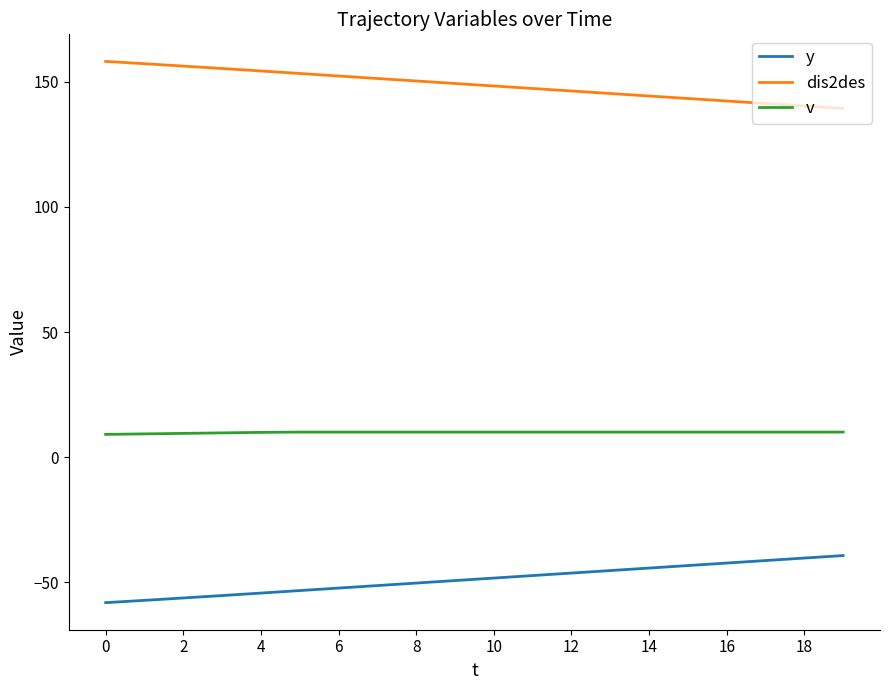

Which series has the largest total across all categories?

dis2des